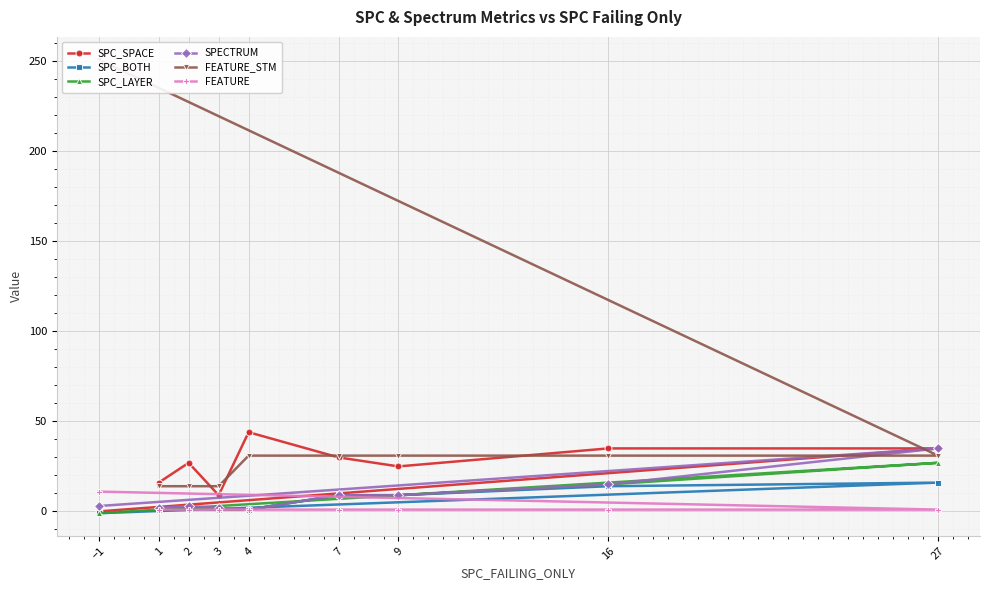

Where does the SPC_BOTH series first go above 2?

7